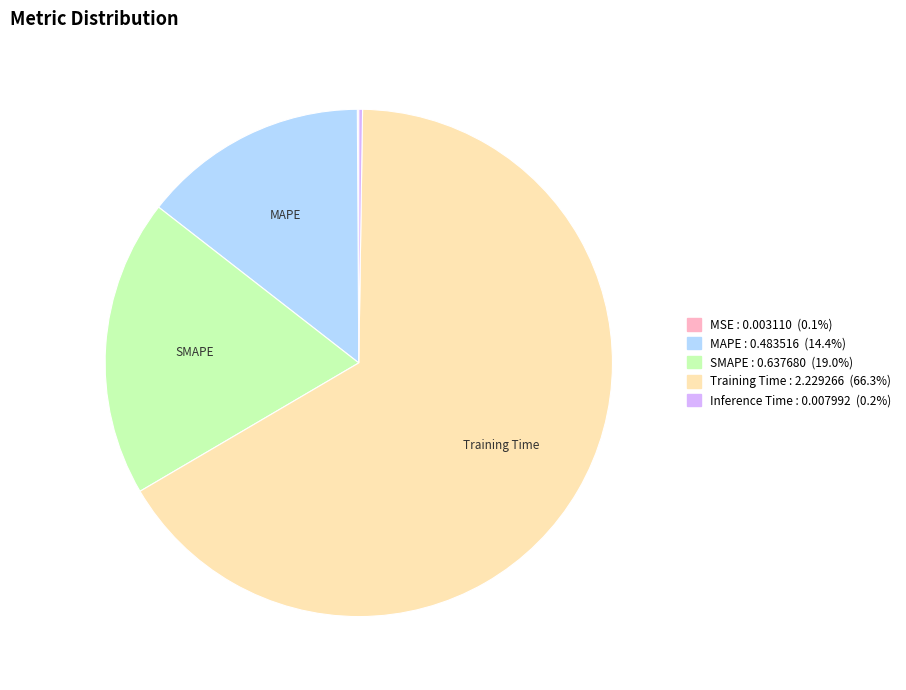

True or false: SMAPE accounts for 5% of the total.

False